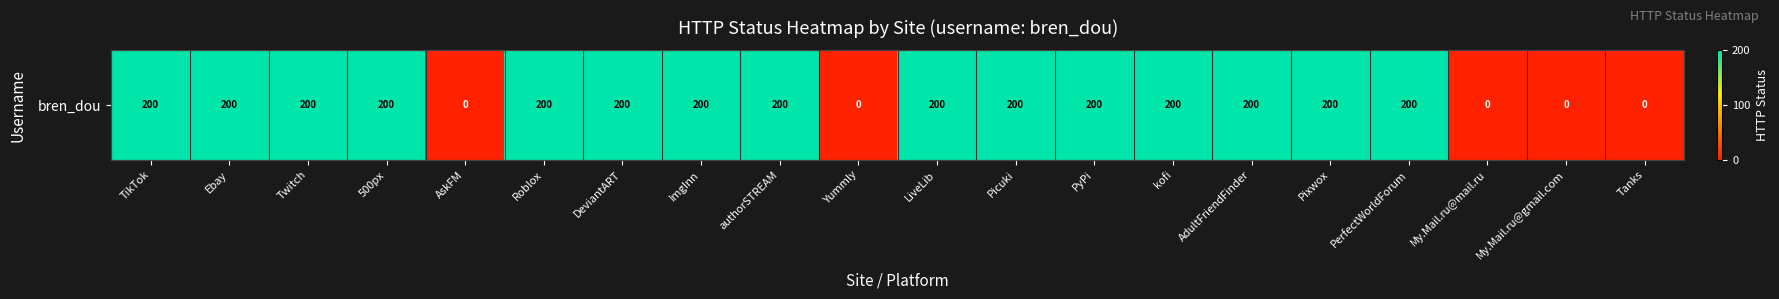

Reading right to left, list all the values displayed in this chart.

0	0	0	200	200	200	200	200	200	200	0	200	200	200	200	0	200	200	200	200